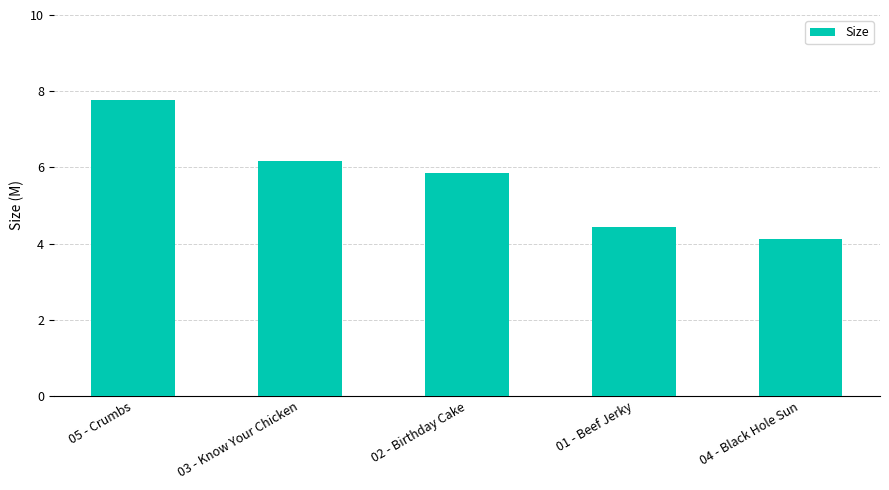

What is the smallest value displayed?

4.1